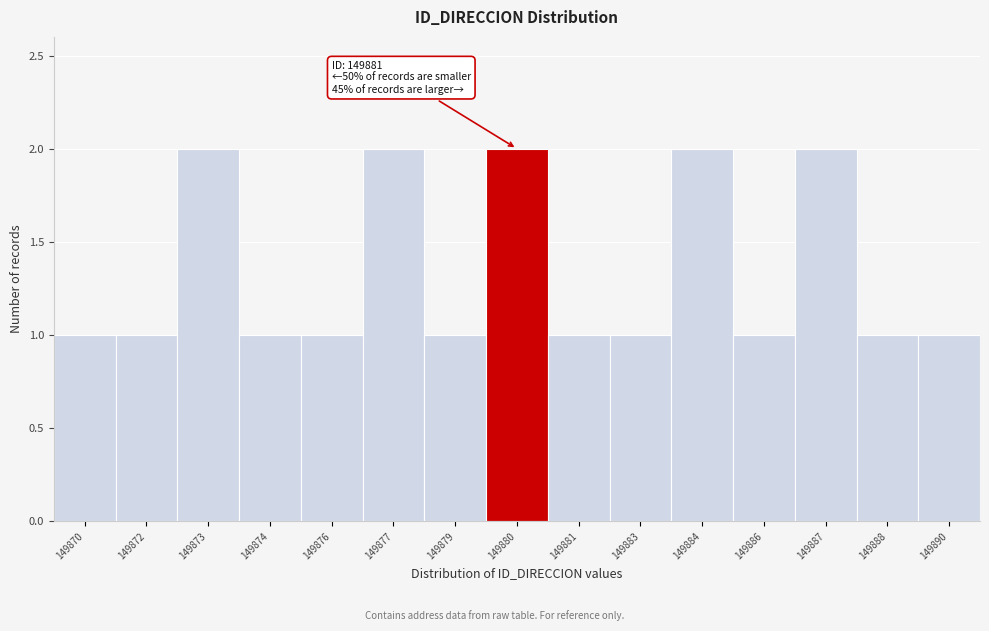

Reading left to right, what are all the values shown in this chart?

149870=1	149872=1	149873=2	149874=1	149876=1	149877=2	149879=1	149880=2	149881=1	149883=1	149884=2	149886=1	149887=2	149888=1	149890=1